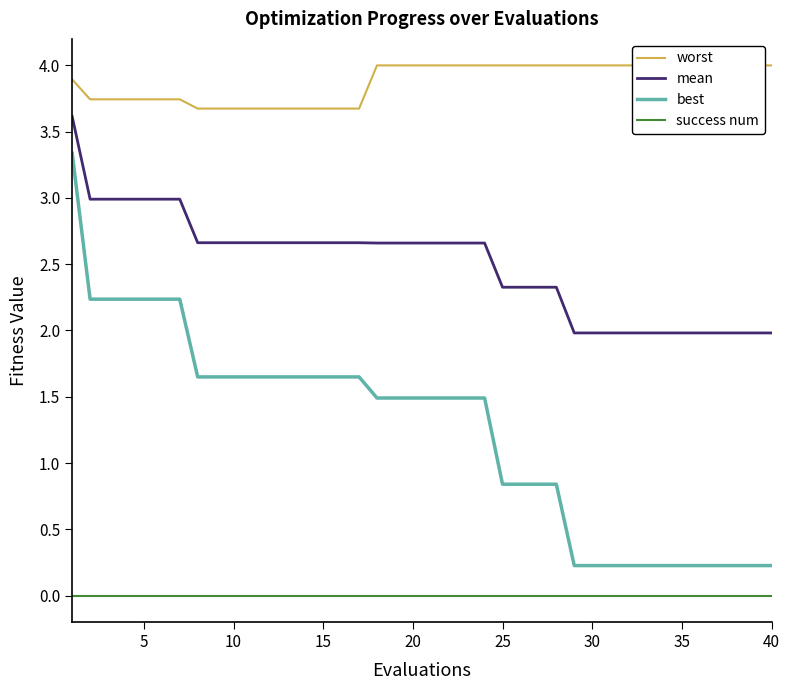

What is the lowest value of the mean series?

2.0